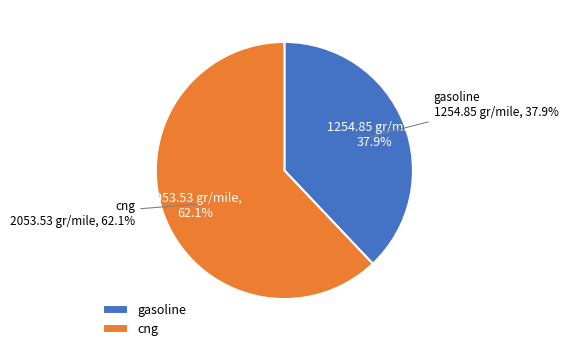

To the nearest percent, what is the combined percentage of gasoline and cng?

100%